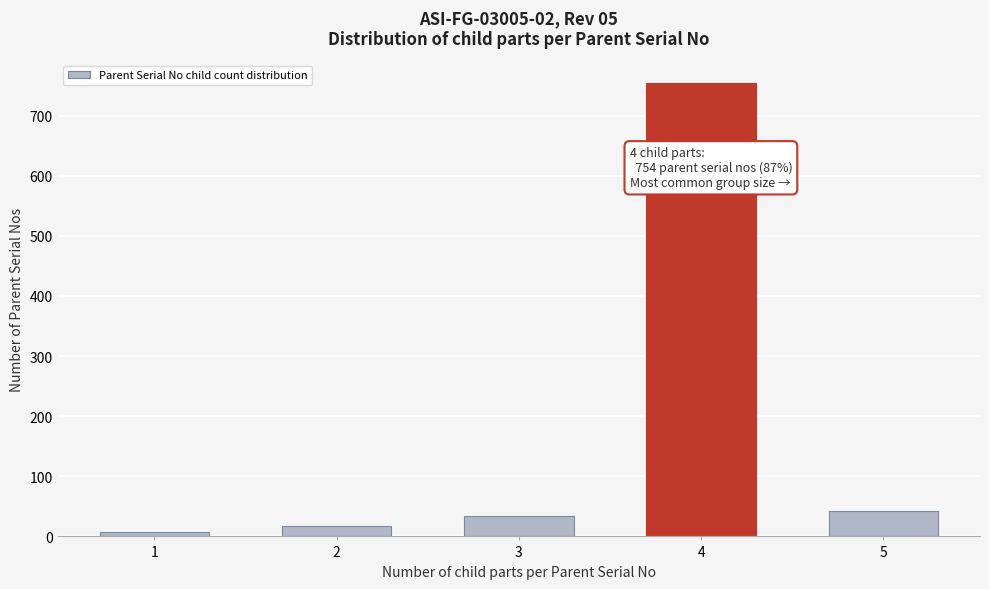

Reading right to left, transcribe all the data shown in this chart.

42	754	34	17	8